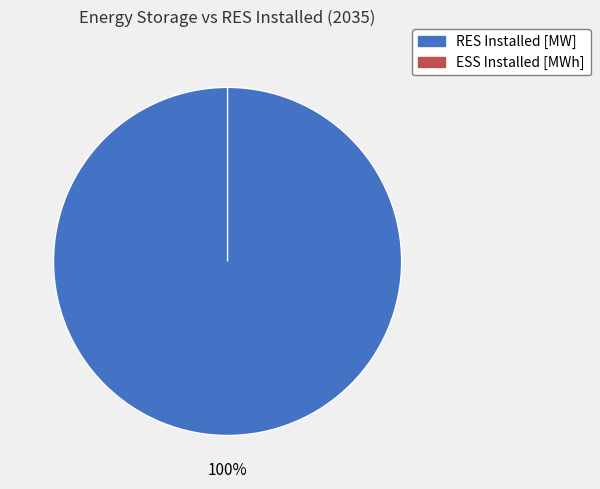

Is there any slice that represents more than half of the pie?

Yes